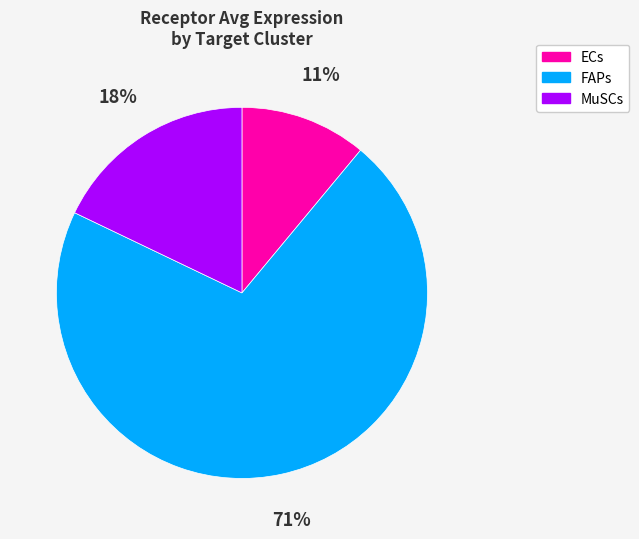

Combined, do FAPs and ECs account for over 50%?

Yes